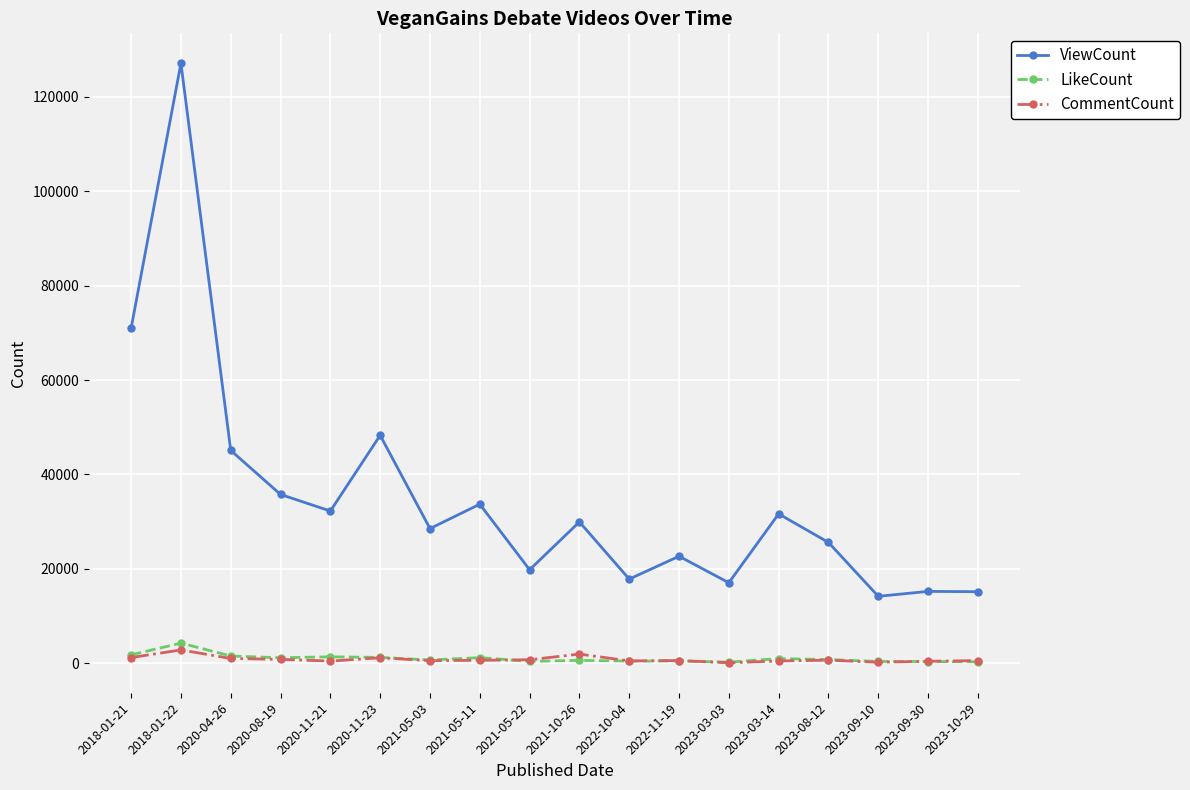

Where is the first local maximum for LikeCount?

2018-01-22